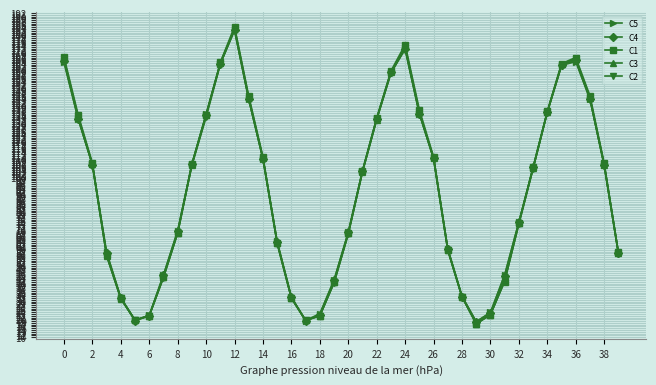

True or false: C4 has more than 2 interior local peaks.

True